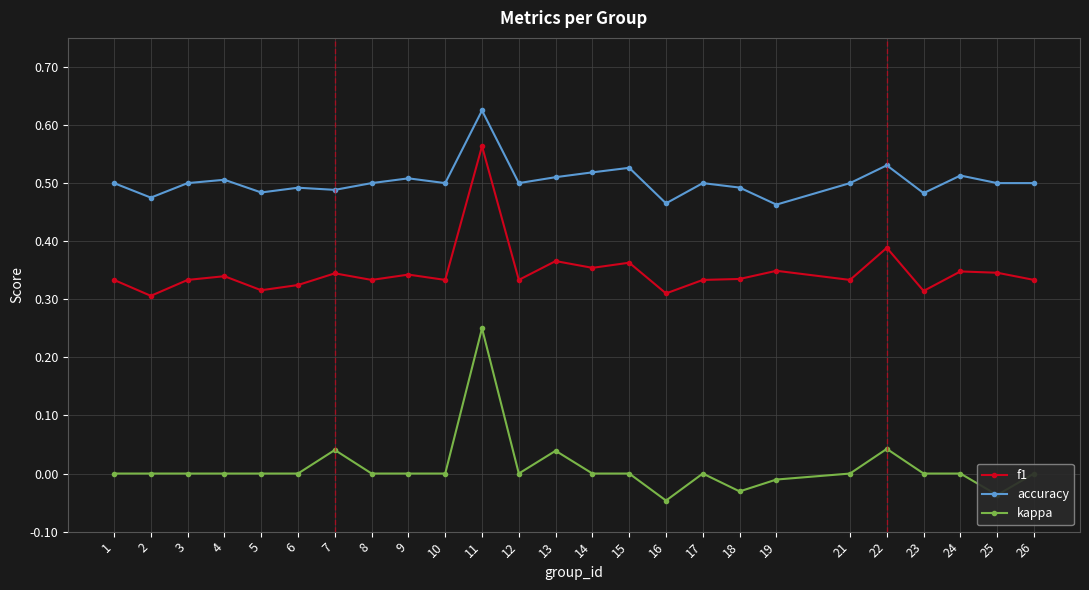

Does the chart display data point markers on the line(s)?

Yes